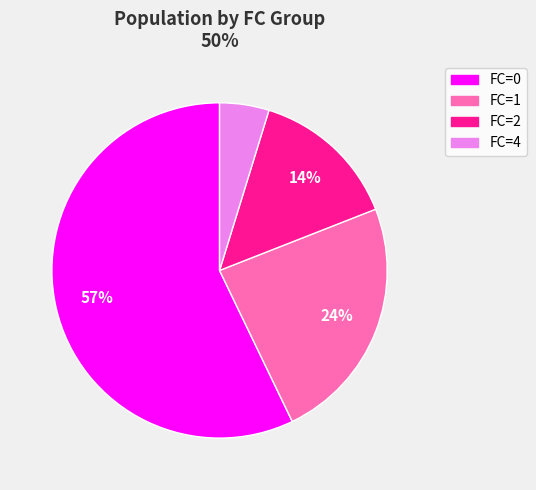

Is there any slice that represents more than half of the pie?

Yes